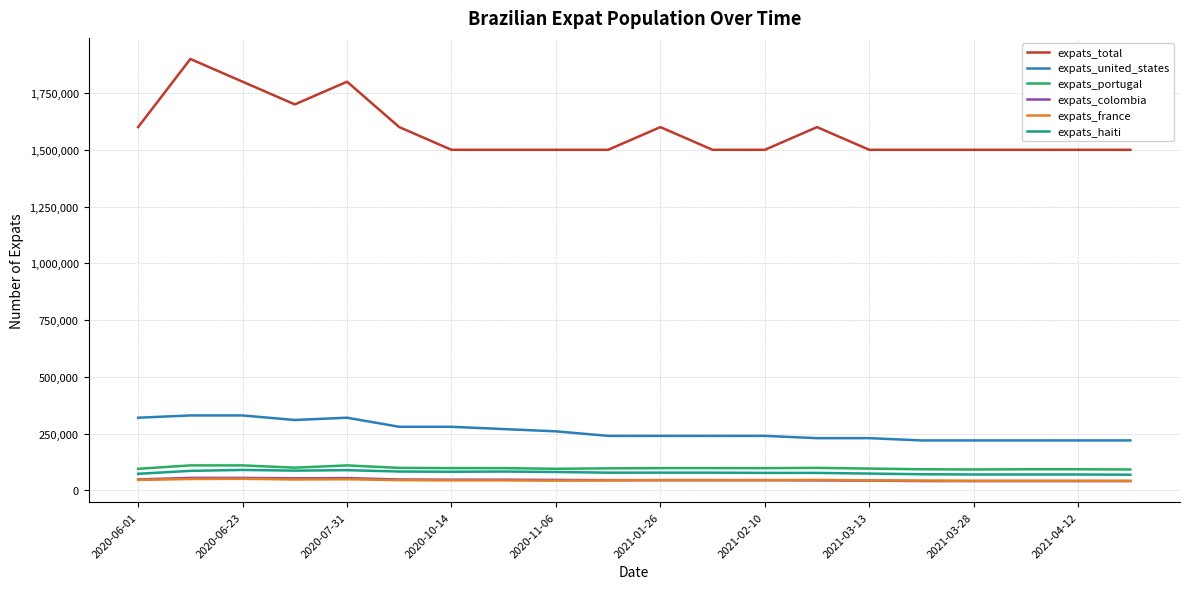

Which series has the largest total across all categories?

expats_total